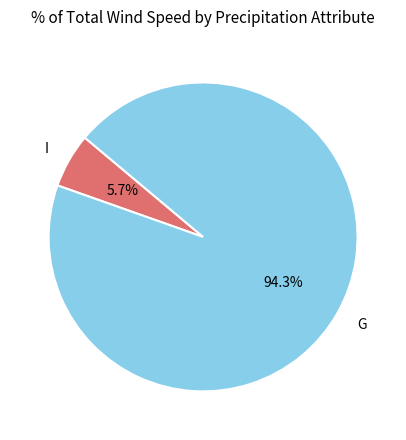

Which has a higher value, G or I?

G